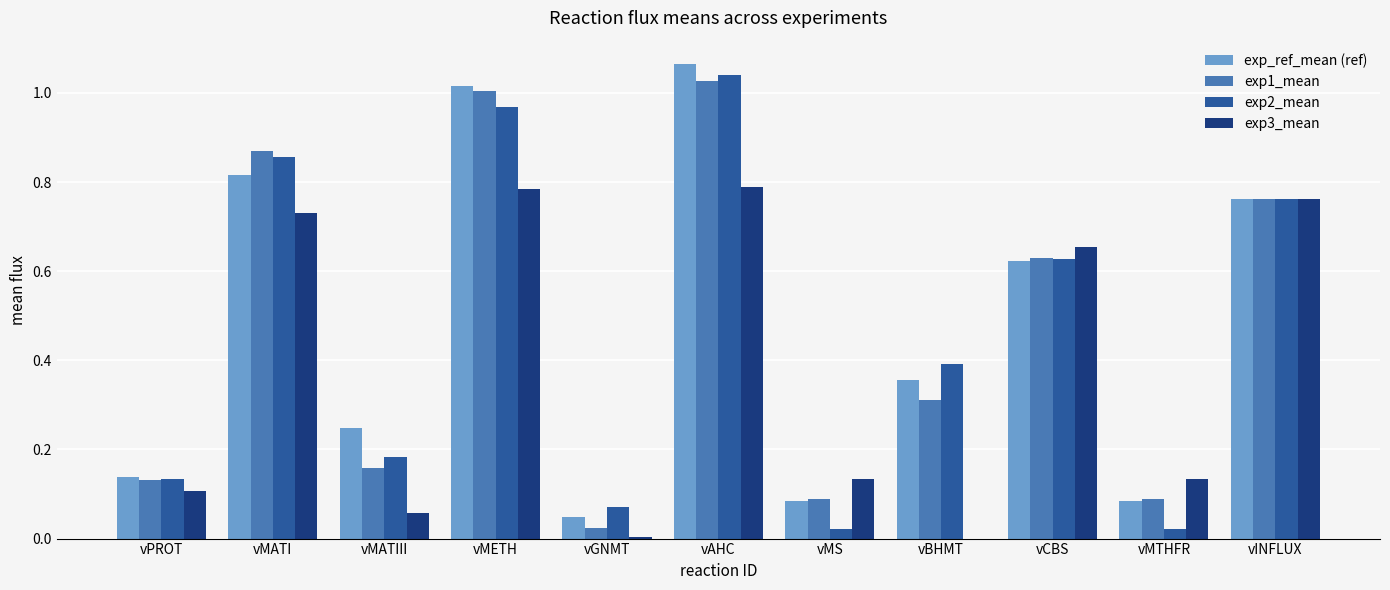

What is the total value across all series at vPROT?

0.5